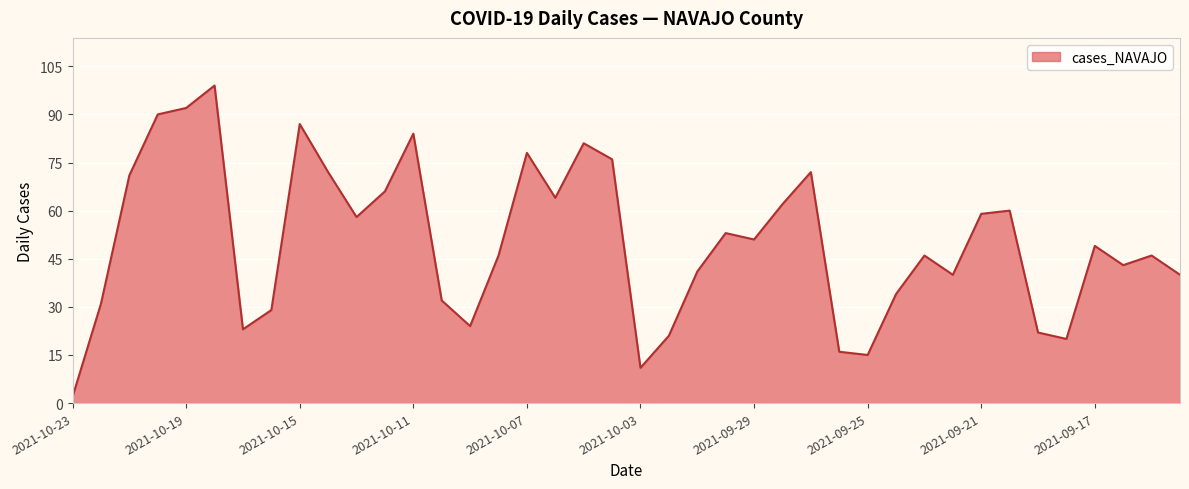

What is the difference between the maximum and minimum values?

97